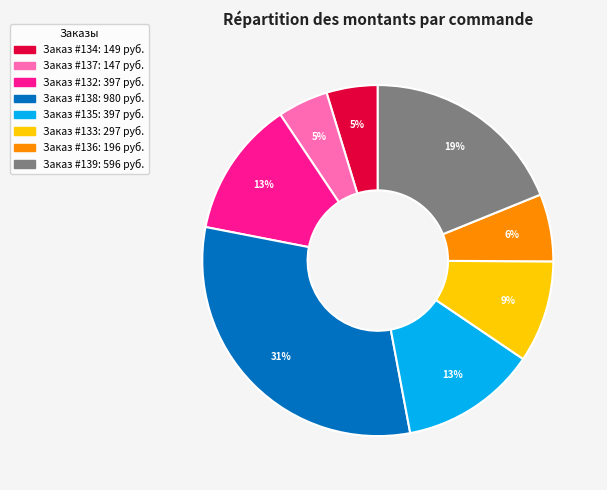

Is there a majority slice in this chart?

No